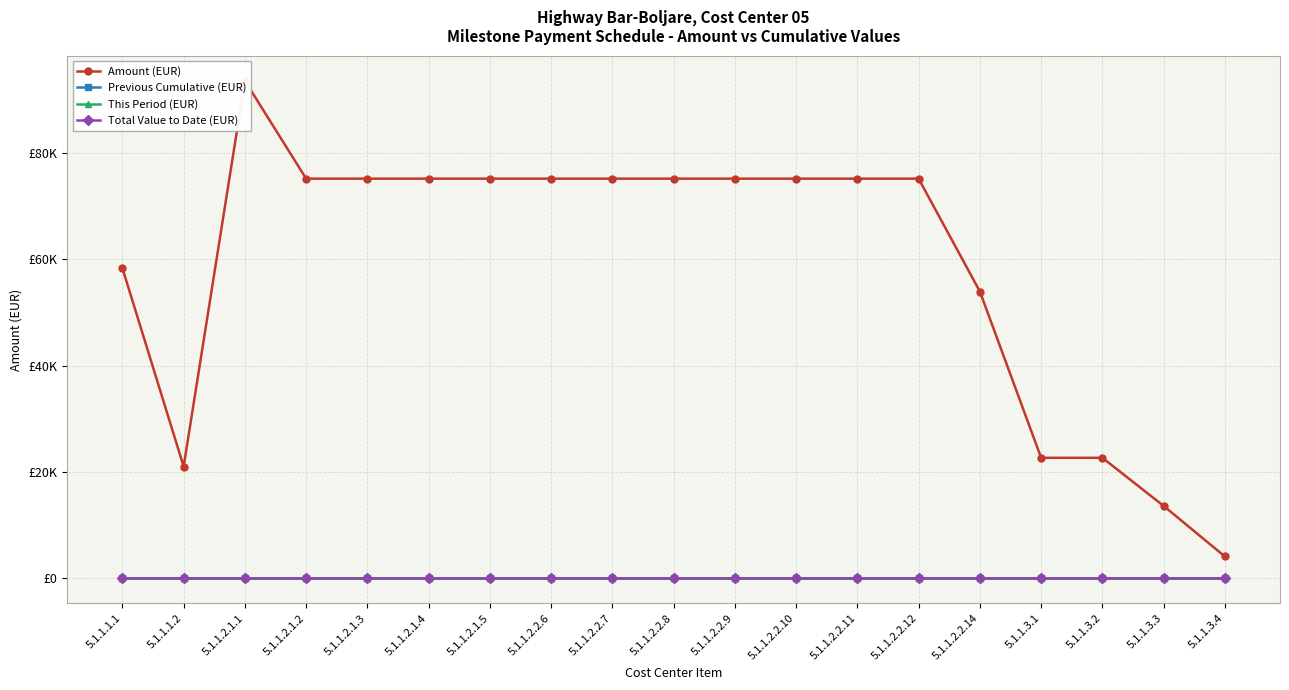

Does the chart have visible grid lines?

Yes